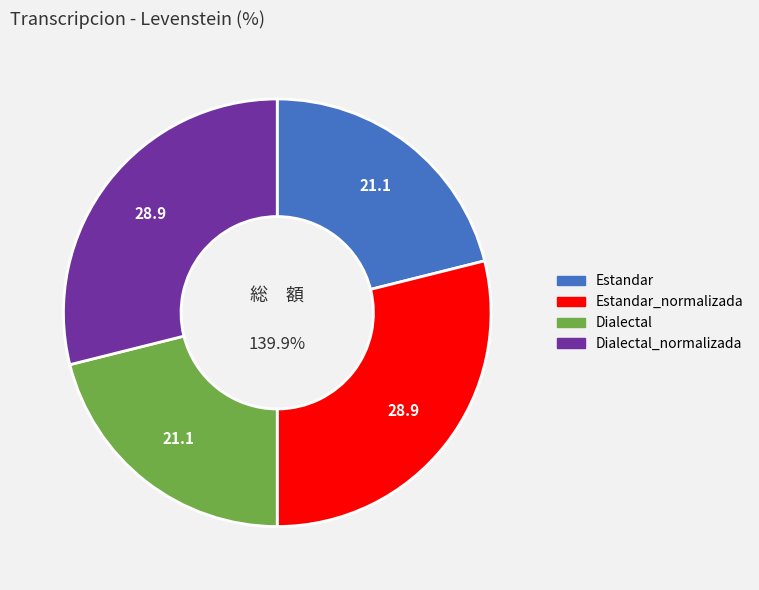

Combined, do Dialectal_normalizada and Estandar account for over 50%?

No